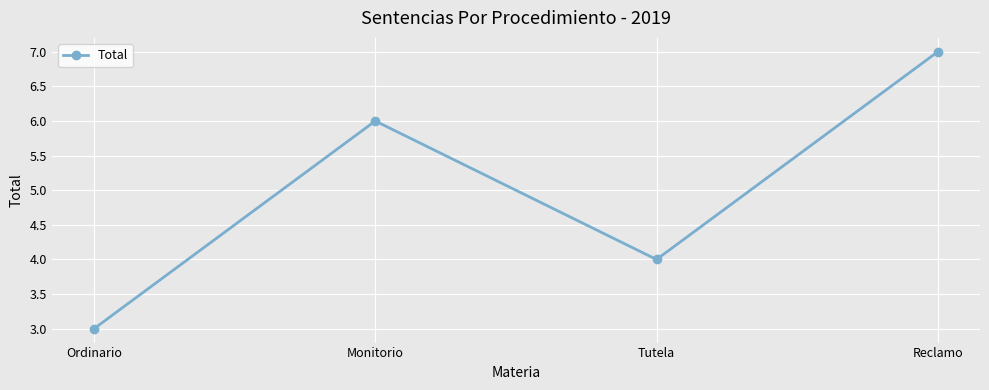

Reading left to right, what are all the values shown in this chart?

3	6	4	7